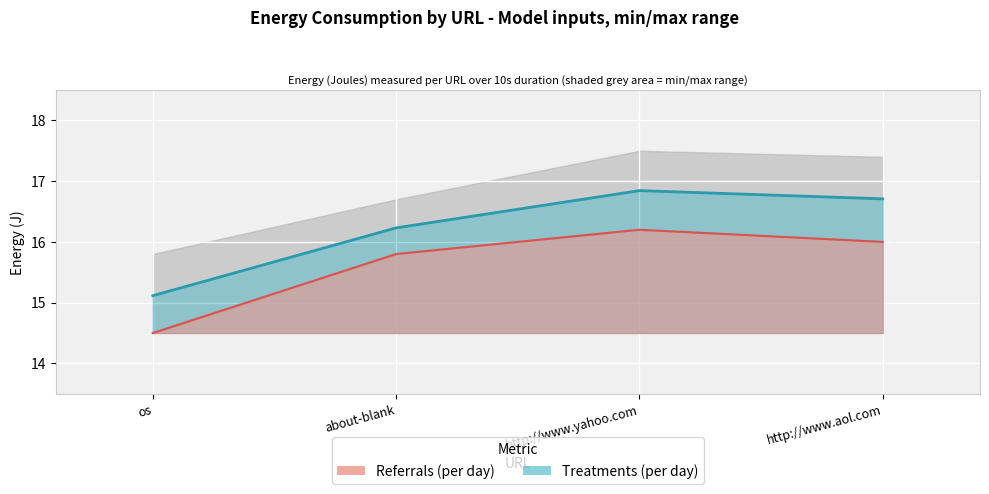

How many data points in energy are above 16?

3